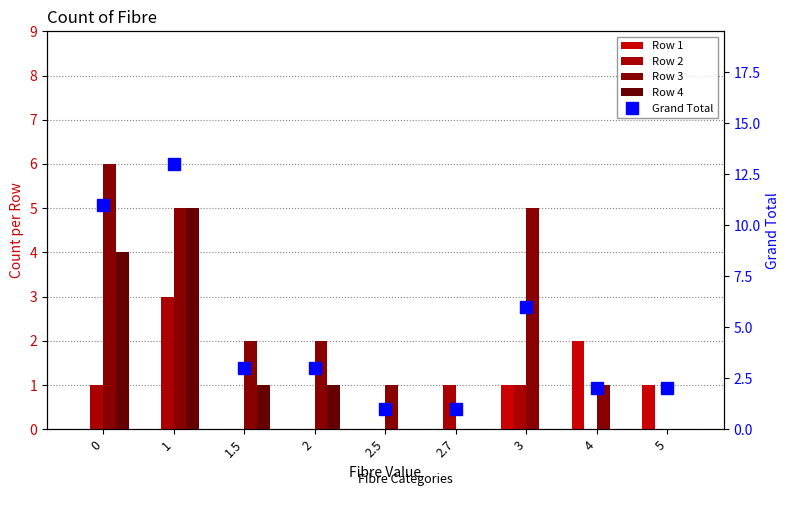

What is the difference between the maximum and minimum values in the Row 3 series?

6